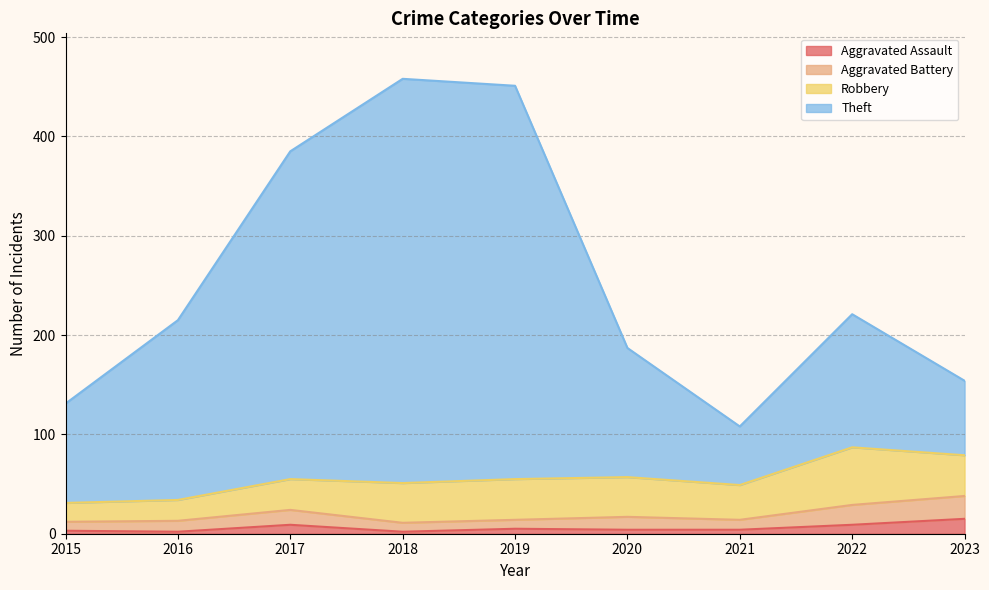

What is the approximate value of Aggravated Battery at 2015, to the nearest 5?

10